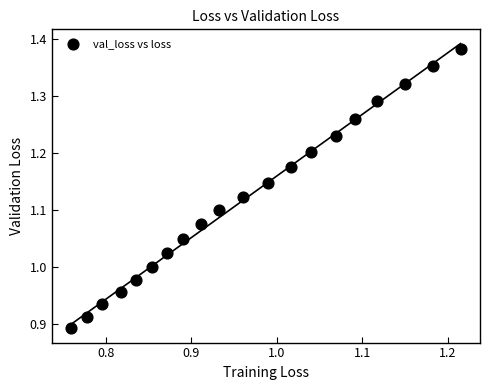

What is the range of X values (max minus min)?

0.5